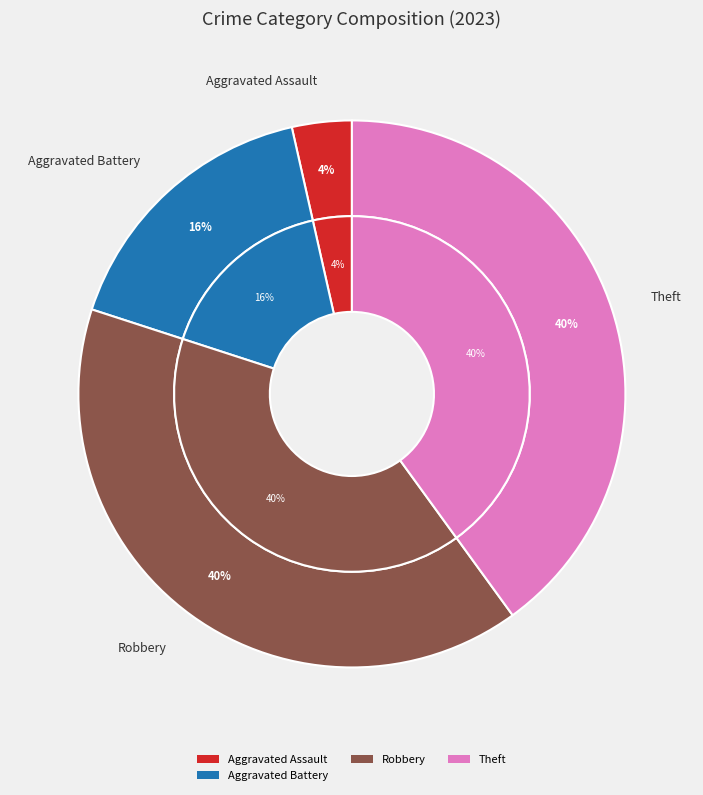

Is it true that Arson is 0% of the pie?

True